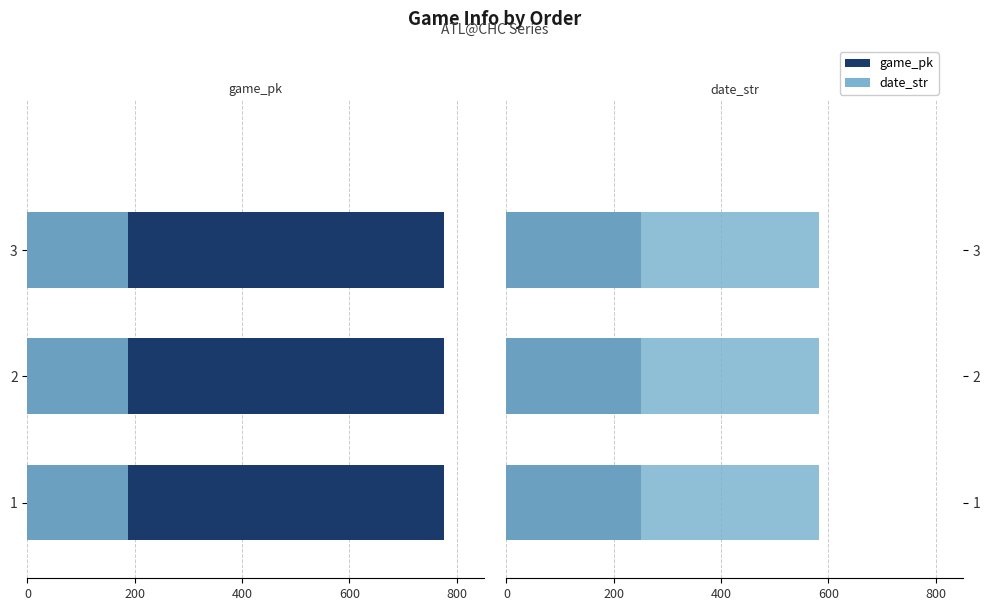

The date_str (left) series shows -253.6 at 2. True or false?

False